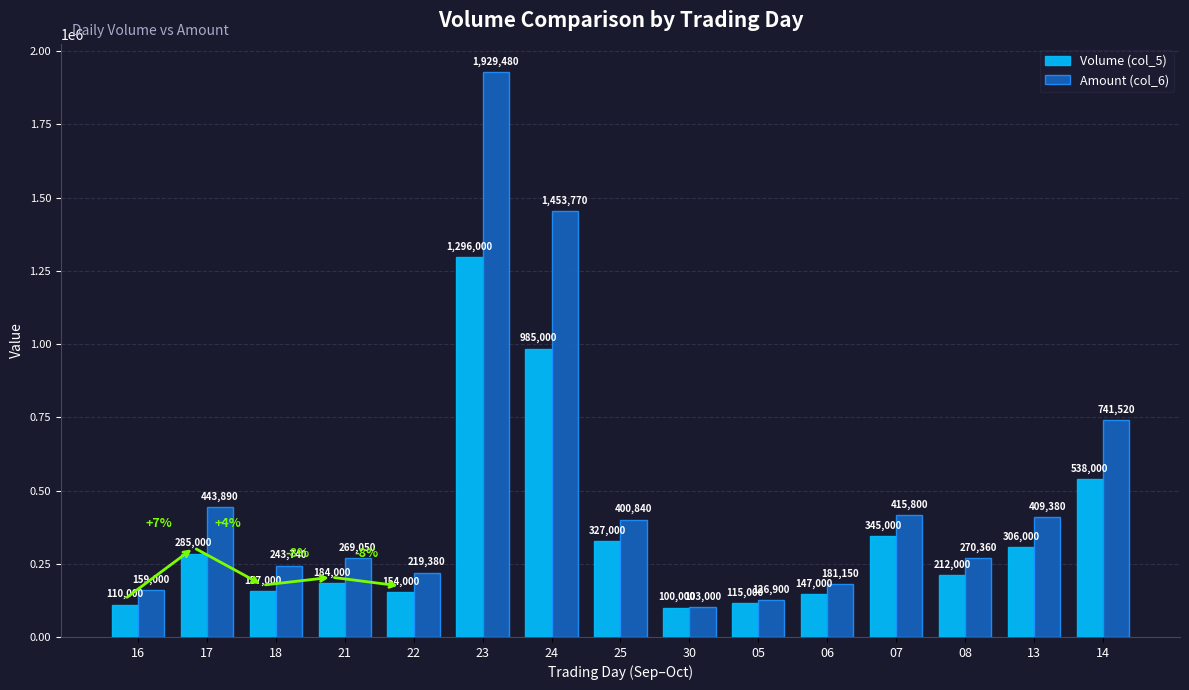

At which category is the sum across all series the highest?

23